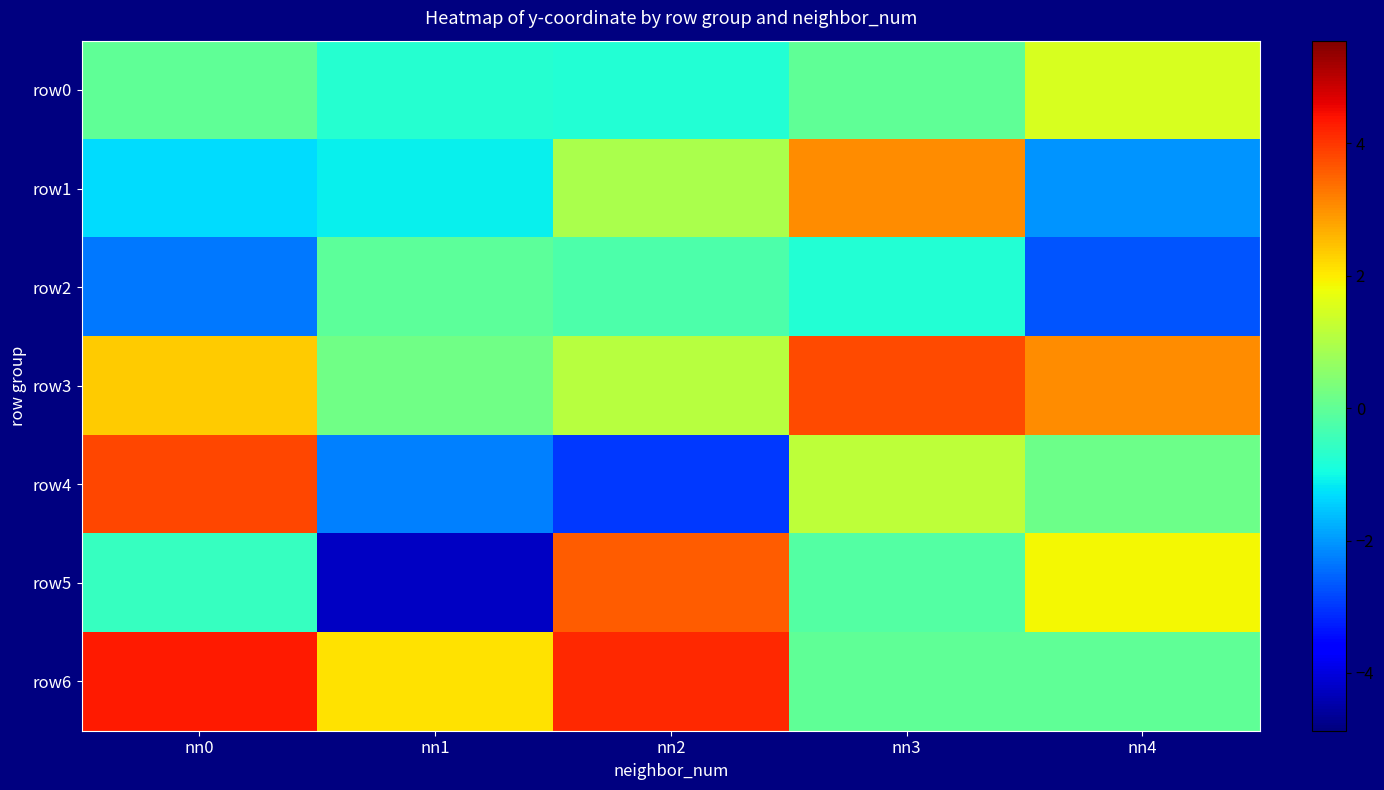

Reading left to right, transcribe all the data shown in this chart.

row0: nn0=0.0	nn1=-0.8	nn2=-0.8	nn3=0.0	nn4=1.5
row1: nn0=-1.3	nn1=-1.1	nn2=0.9	nn3=3.0	nn4=-2.0
row2: nn0=-2.3	nn1=-0.1	nn2=-0.3	nn3=-0.8	nn4=-2.7
row3: nn0=2.3	nn1=0.2	nn2=1.1	nn3=3.8	nn4=3.0
row4: nn0=3.8	nn1=-2.2	nn2=-3.0	nn3=1.2	nn4=0.2
row5: nn0=-0.5	nn1=-4.3	nn2=3.6	nn3=-0.2	nn4=1.8
row6: nn0=4.3	nn1=2.1	nn2=4.2	nn3=0.0	nn4=0.0